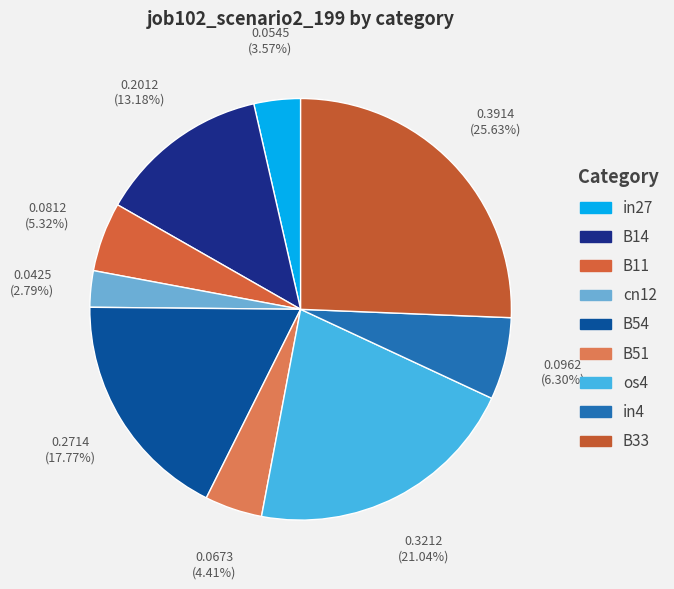

Is B51 the majority of the pie?

No